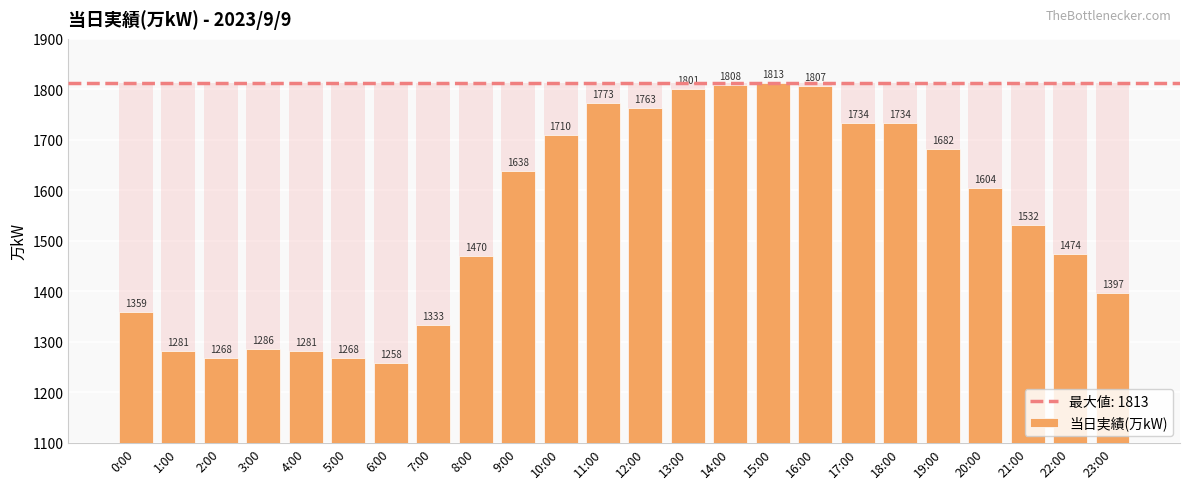

How many values are below 1604?

12